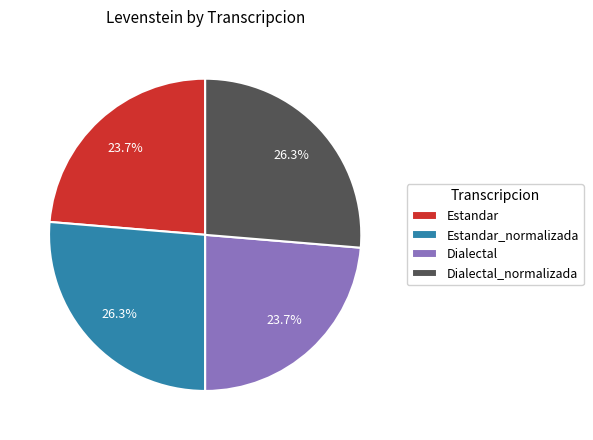

Is there a majority slice in this chart?

No